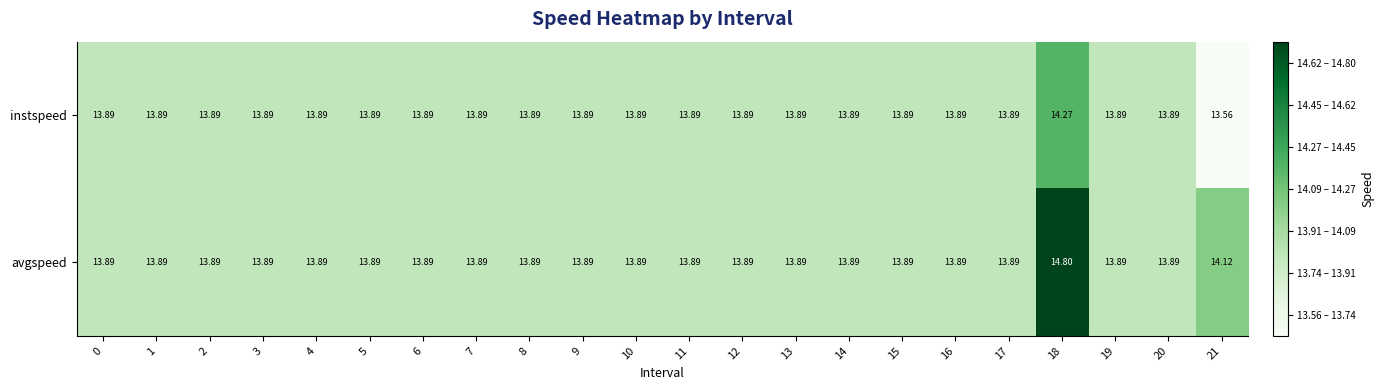

What is the minimum value shown in the chart?

13.6